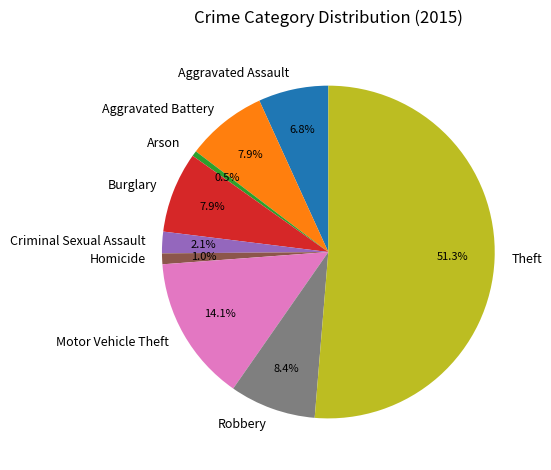

Between Burglary and Arson, which is larger?

Burglary